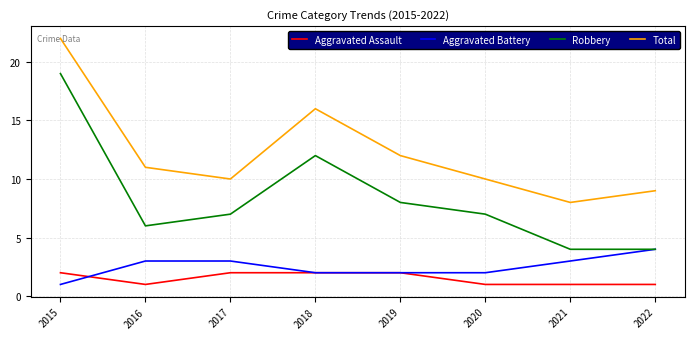

List the series in order of their peak value, lowest first.

Aggravated Assault, Aggravated Battery, Robbery, Total